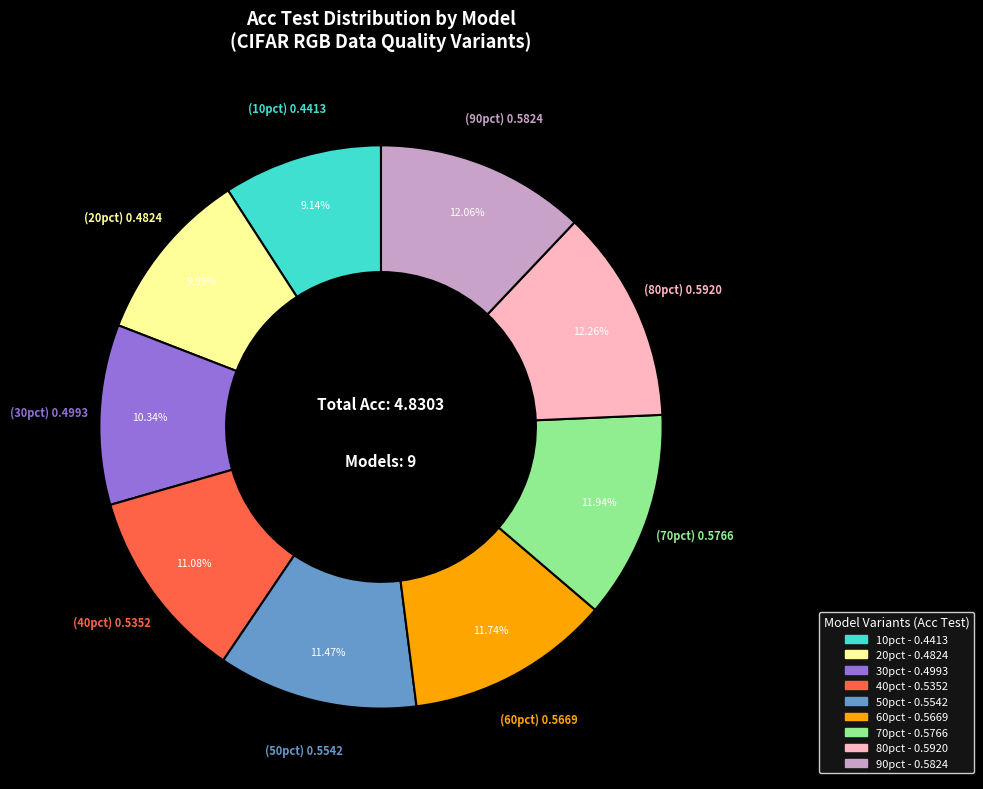

Is there any slice that represents more than half of the pie?

No